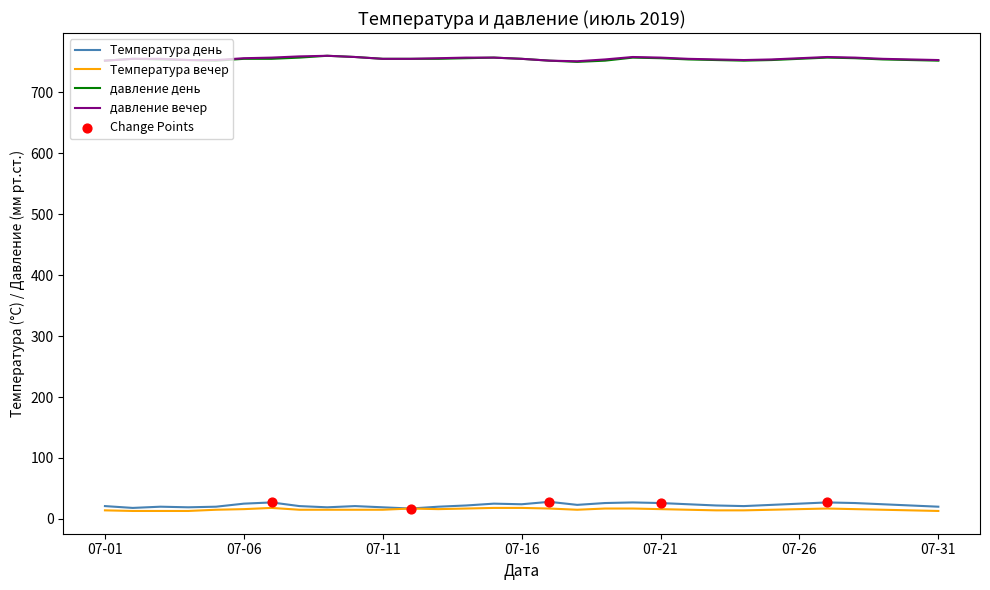

What is the maximum value shown in the chart?

760